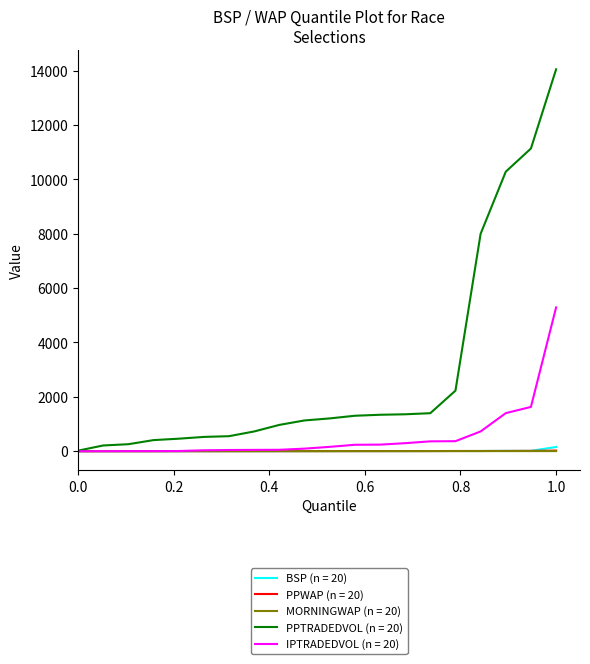

Which series has the largest range (max minus min)?

PPTRADEDVOL (n = 20)